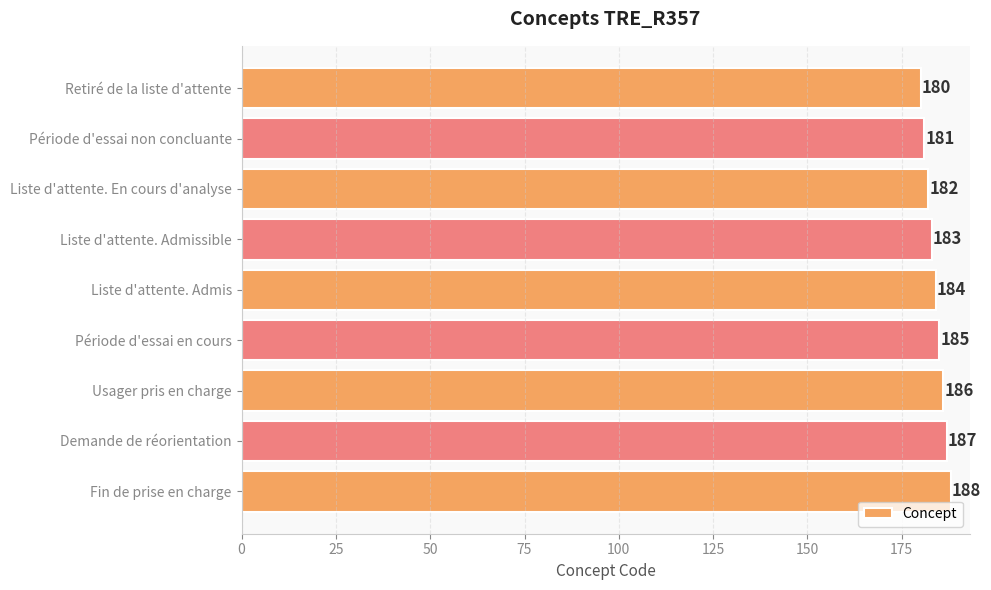

The value at Demande de réorientation is 313. True or false?

False